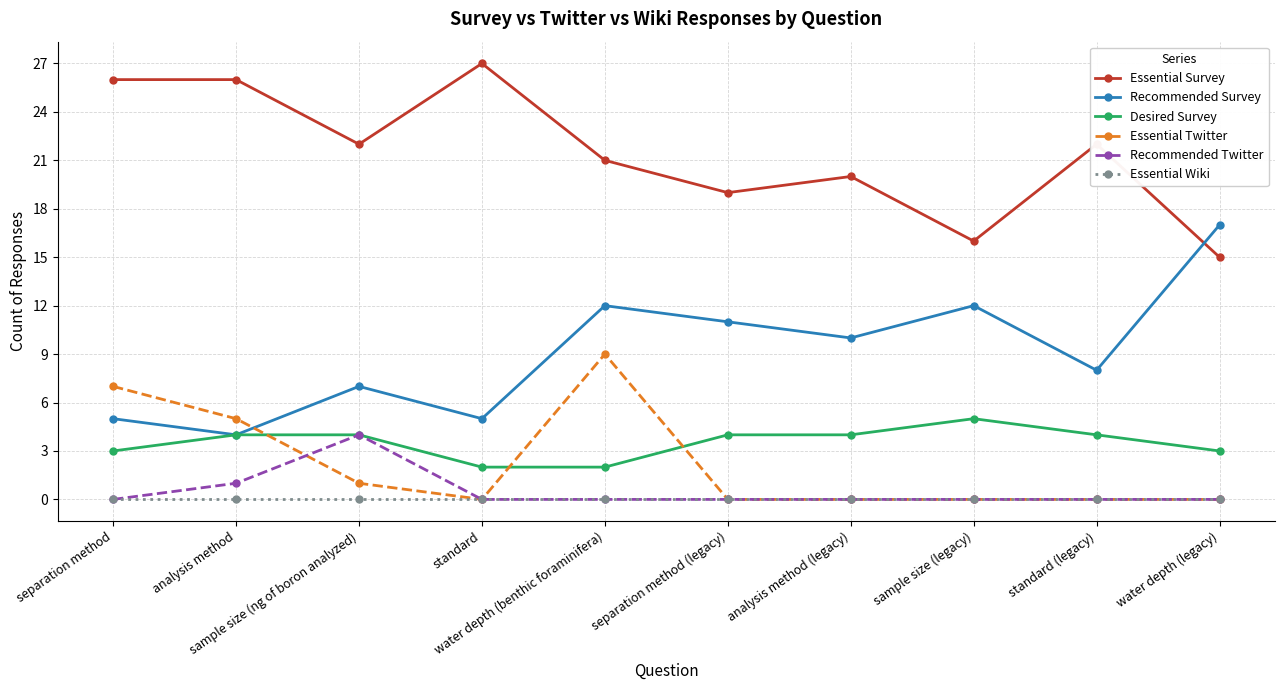

True or false: Recommended Twitter and Recommended Survey intersect in this chart.

False